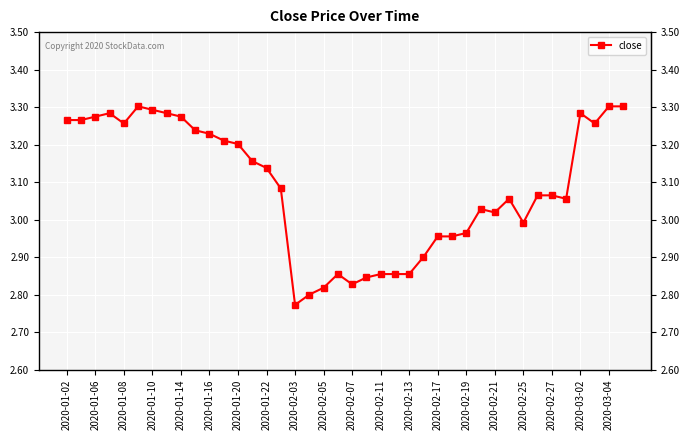

How many data points are less than 3?

14